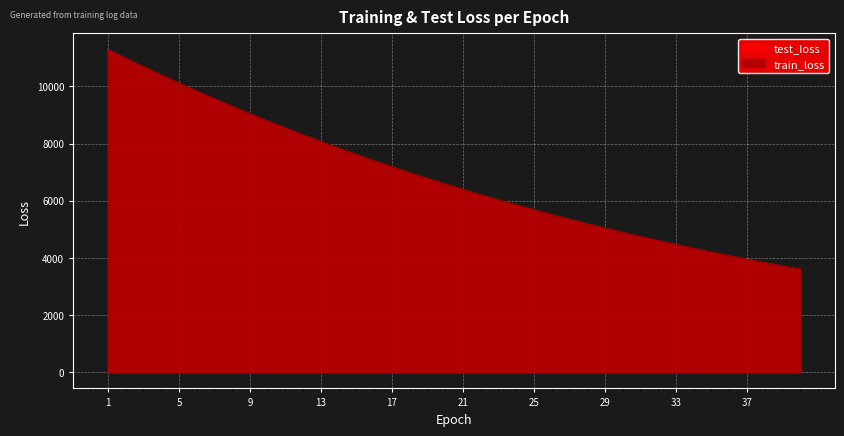

What is the difference between the maximum and minimum values in the train_loss series?

7684.2